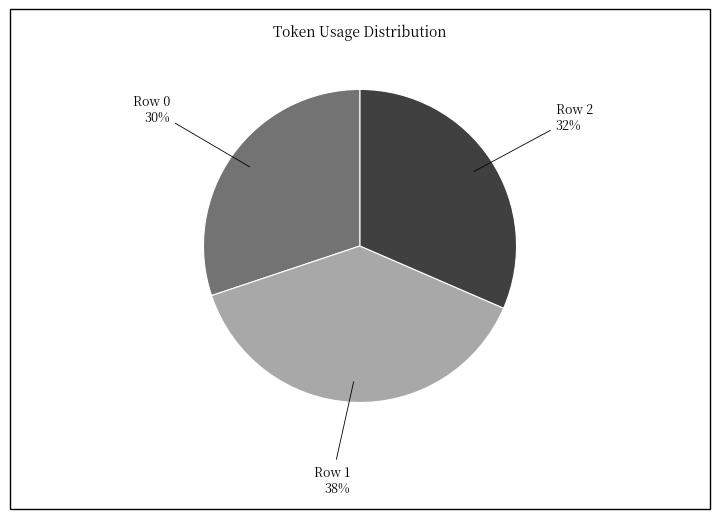

Is there a majority slice in this chart?

No